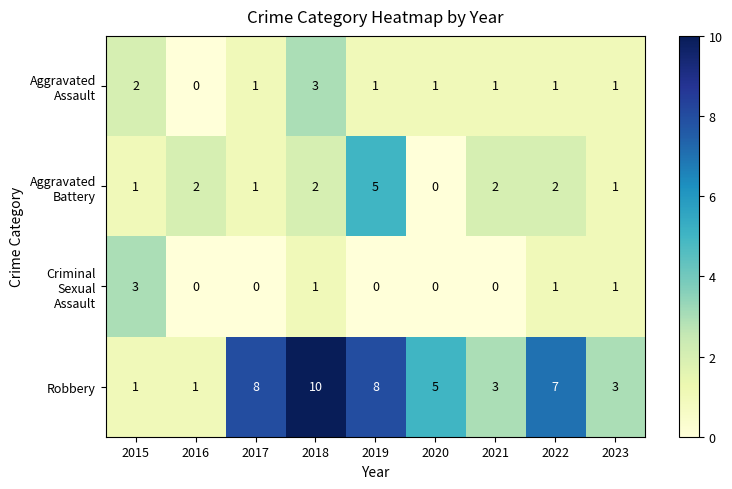

How many series are shown in this chart?

4